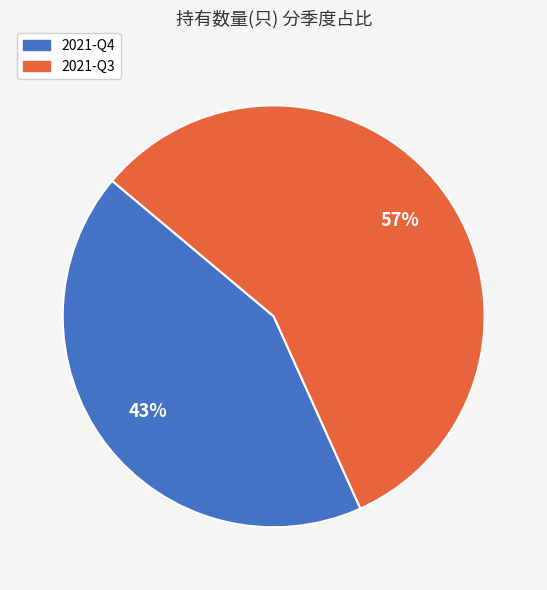

True or false: 2021-Q4 accounts for 43% of the total.

True